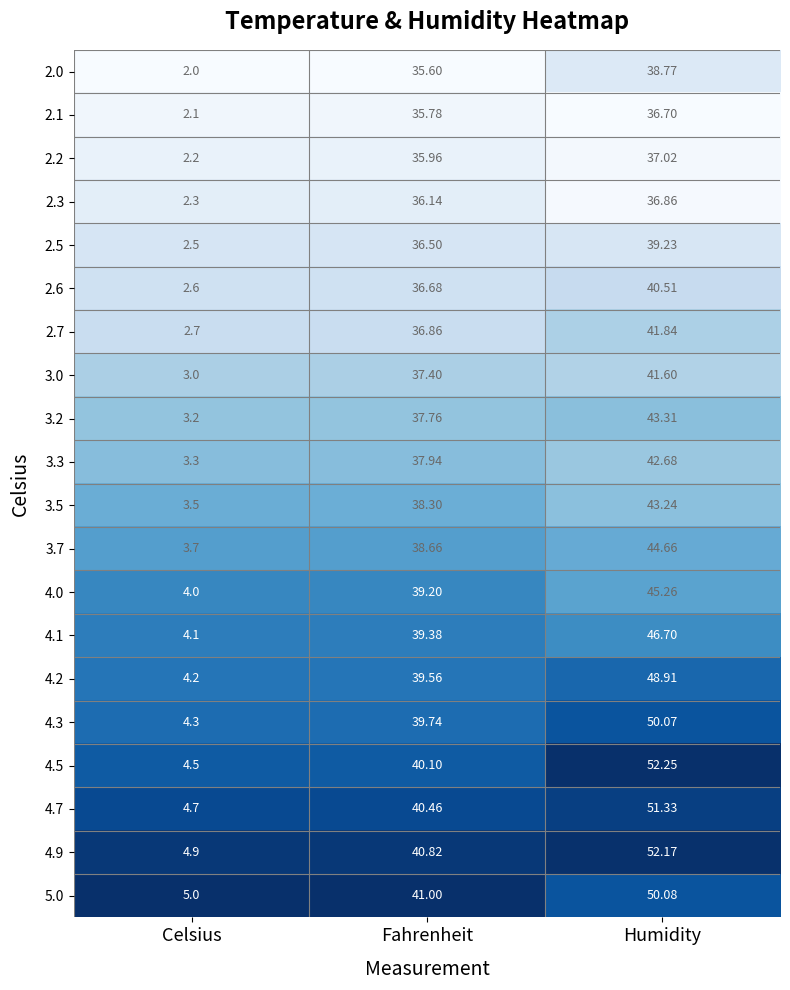

Rank the categories by 3.3 value from highest to lowest.

Humidity, Fahrenheit, Celsius